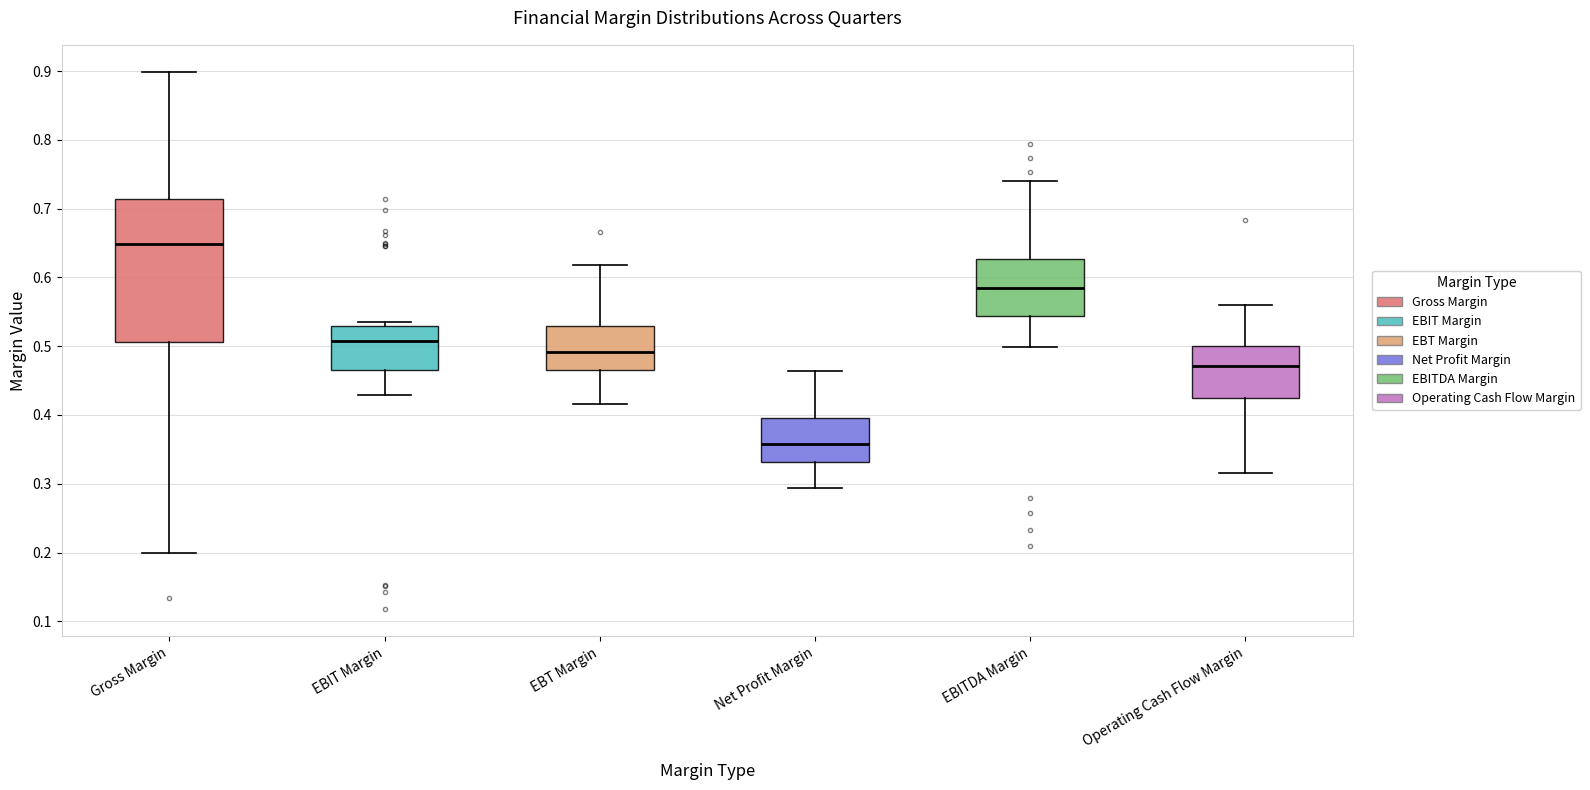

Reading left to right, read every box against the y-axis: the position of its median line, the range the box covers, and the ends of its whiskers. The values are not printed on the chart, so give them approximately, as read against the axis.

Gross Margin: median 0.65, box 0.51 to 0.71, whiskers 0.20 to 0.90
EBIT Margin: median 0.51, box 0.46 to 0.53, whiskers 0.43 to 0.54
EBT Margin: median 0.49, box 0.47 to 0.53, whiskers 0.42 to 0.62
Net Profit Margin: median 0.36, box 0.33 to 0.40, whiskers 0.29 to 0.46
EBITDA Margin: median 0.58, box 0.54 to 0.63, whiskers 0.50 to 0.74
Operating Cash Flow Margin: median 0.47, box 0.43 to 0.50, whiskers 0.32 to 0.56